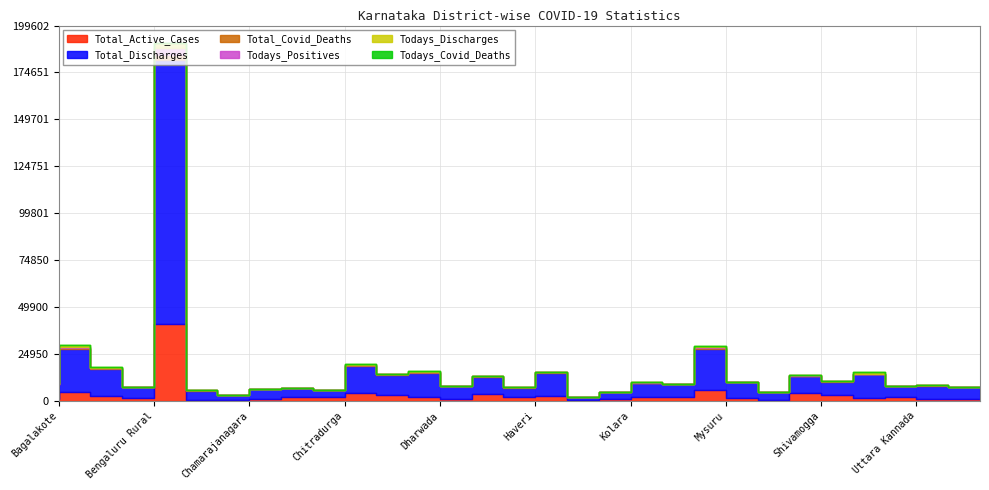

Which label corresponds to the largest value in the chart?

Bengaluru Urban